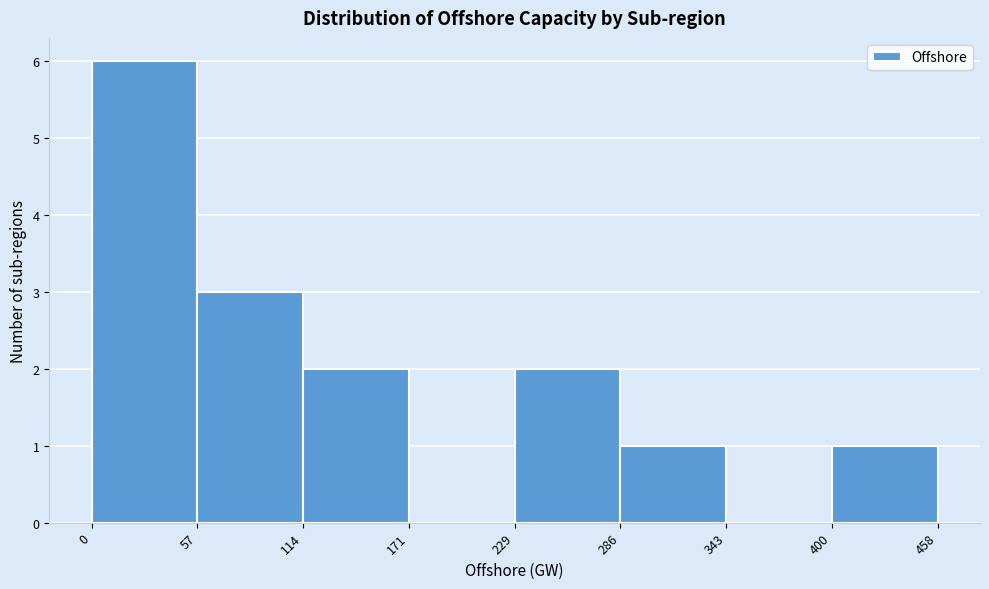

Reading left to right, transcribe this chart: for each bar, give the range it covers on the x-axis and its height. The values are not printed on the chart, so give them approximately, as read against the axis.

0 to 57: 6
57 to 114: 3
114 to 171: 2
171 to 229: 0
229 to 286: 2
286 to 343: 1
343 to 400: 0
400 to 458: 1